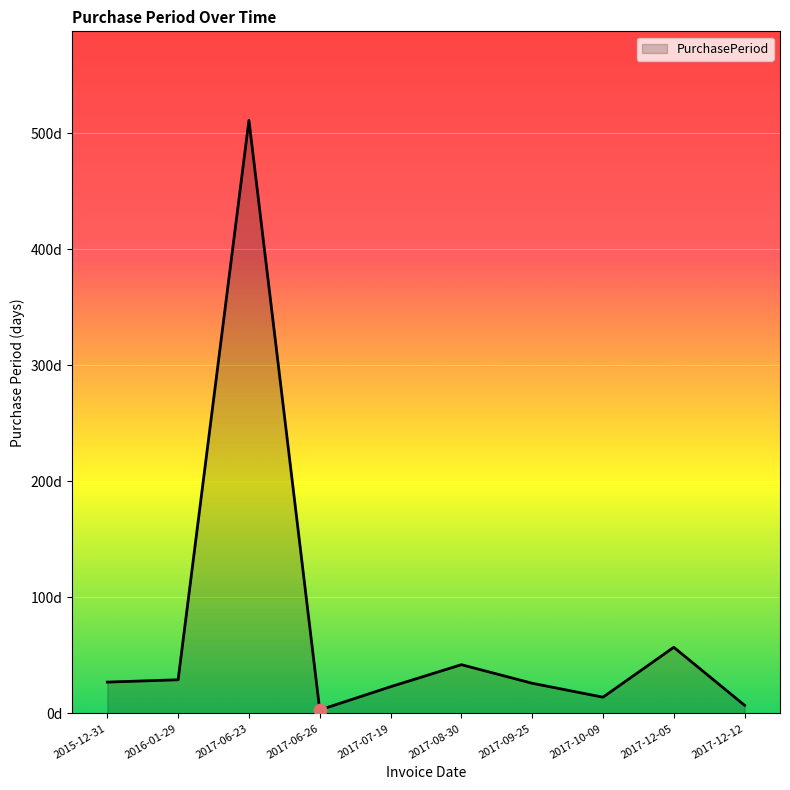

Between 2017-06-23 and 2017-12-05, which is larger?

2017-06-23